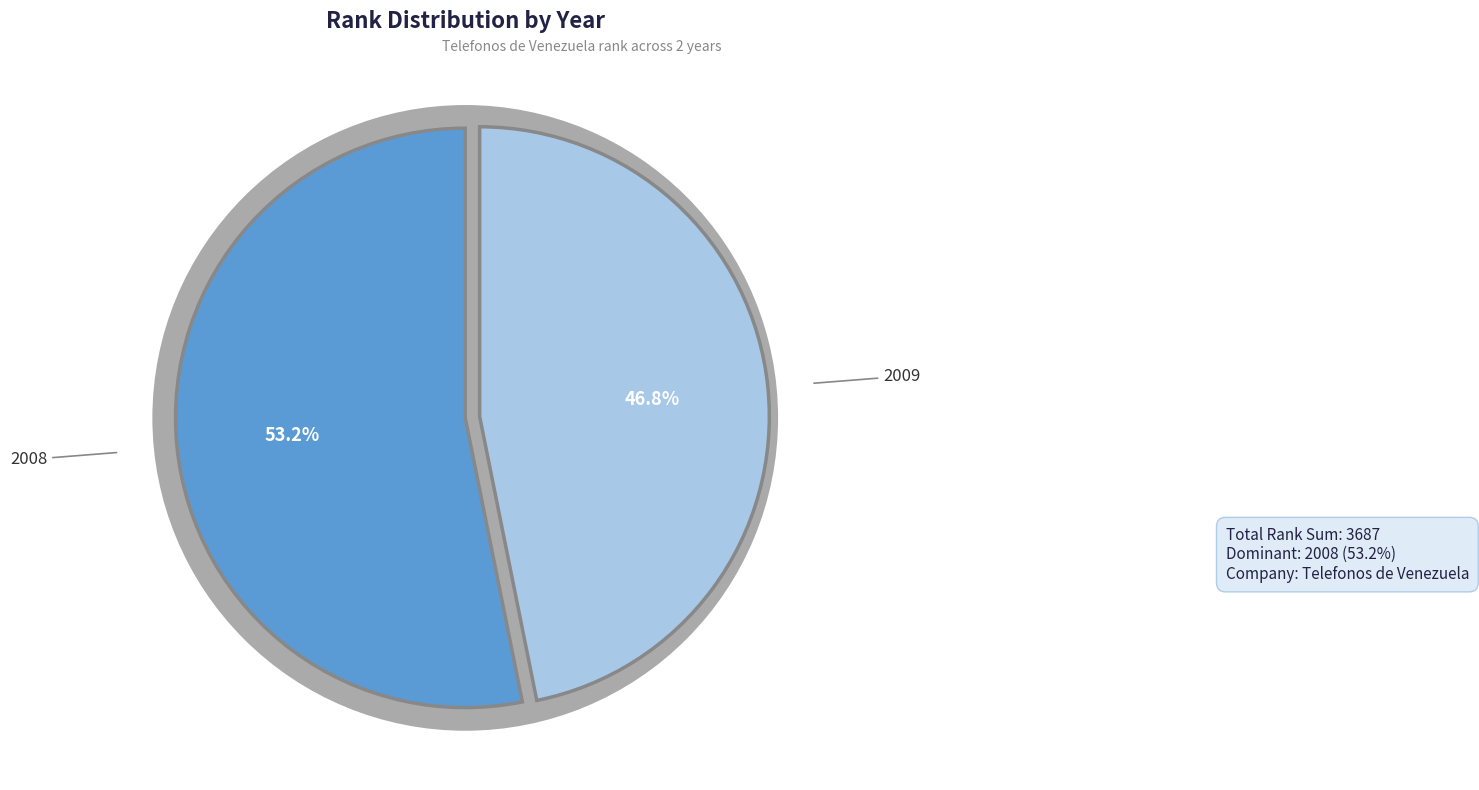

What percentage is the 2008 slice, to the nearest percent?

53%